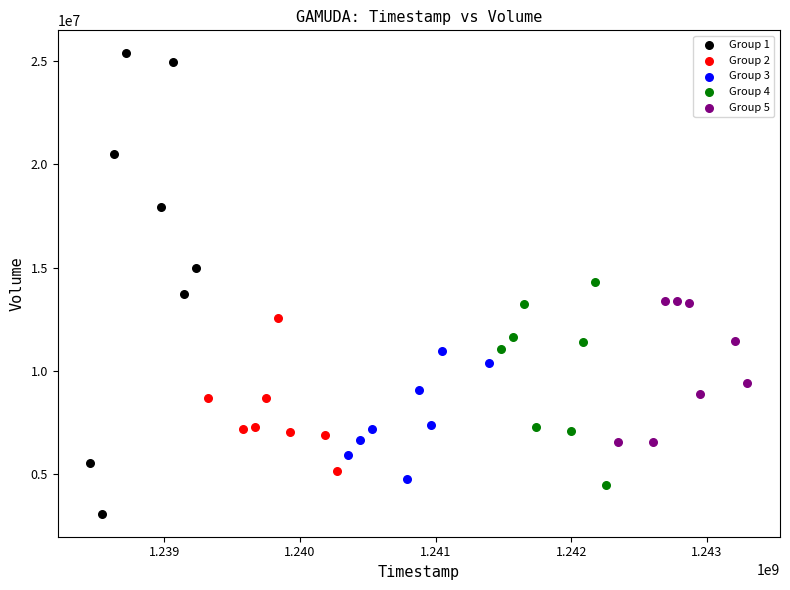

Which series reaches the minimum Y coordinate?

Group 1